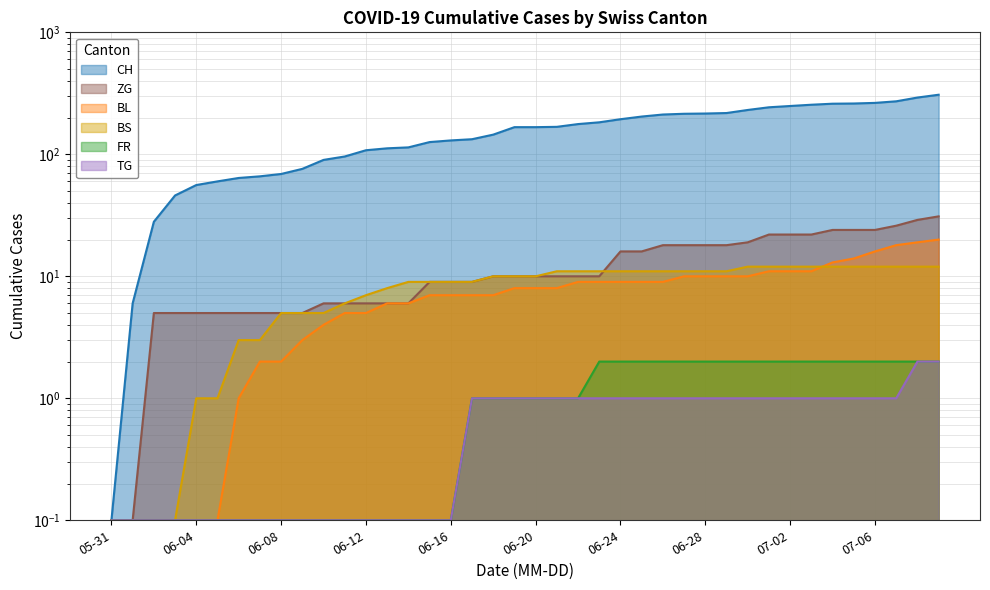

How many lines are shown in the chart?

6